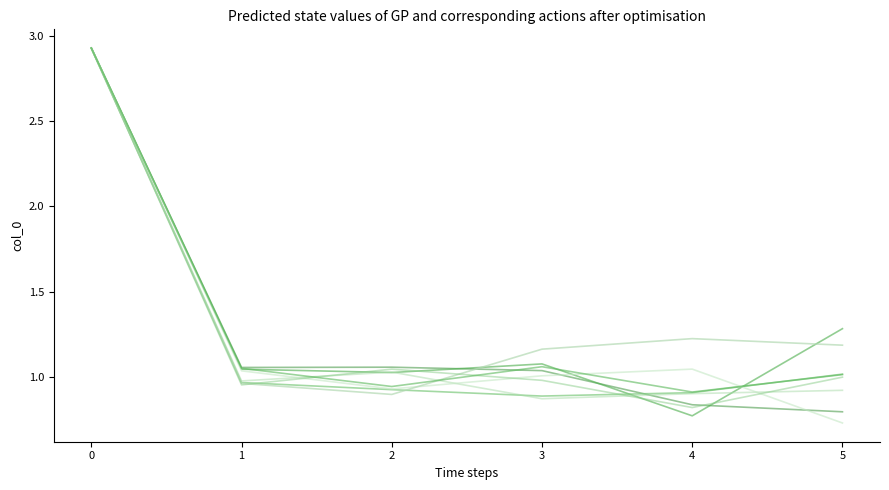

Does the chart have visible grid lines?

No